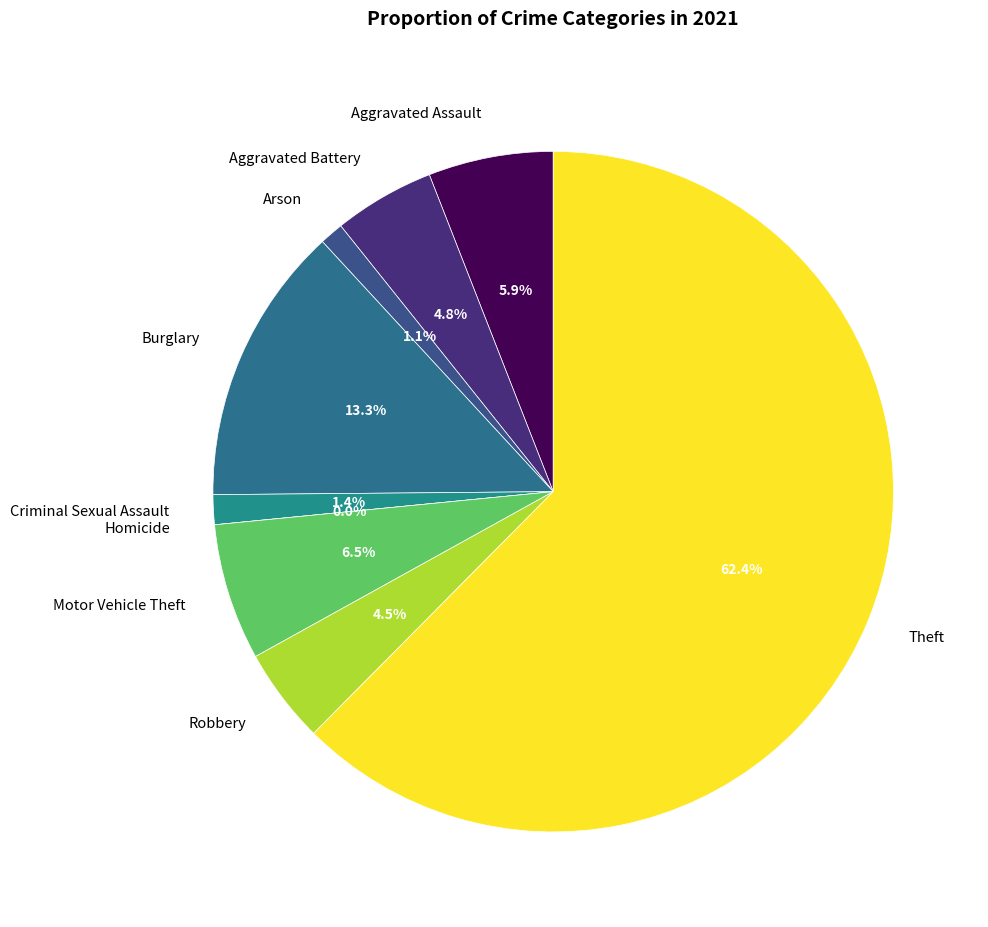

Between Criminal Sexual Assault and Aggravated Battery, which is larger?

Aggravated Battery